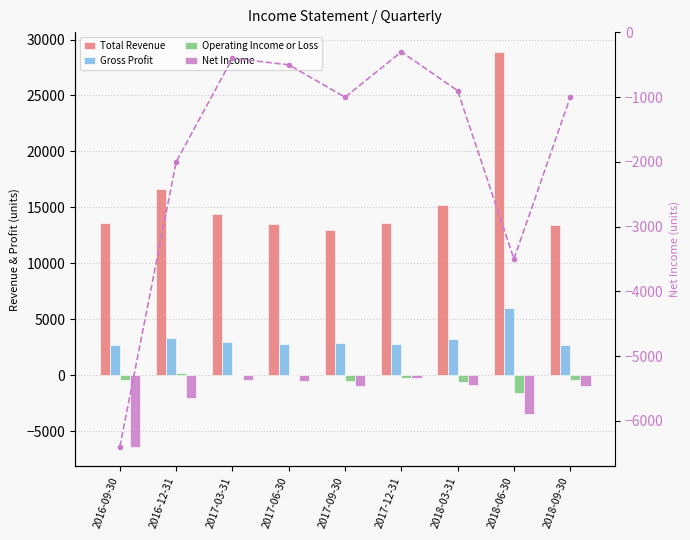

Which series changed the most between 2017-12-31 and 2018-03-31?

Total Revenue